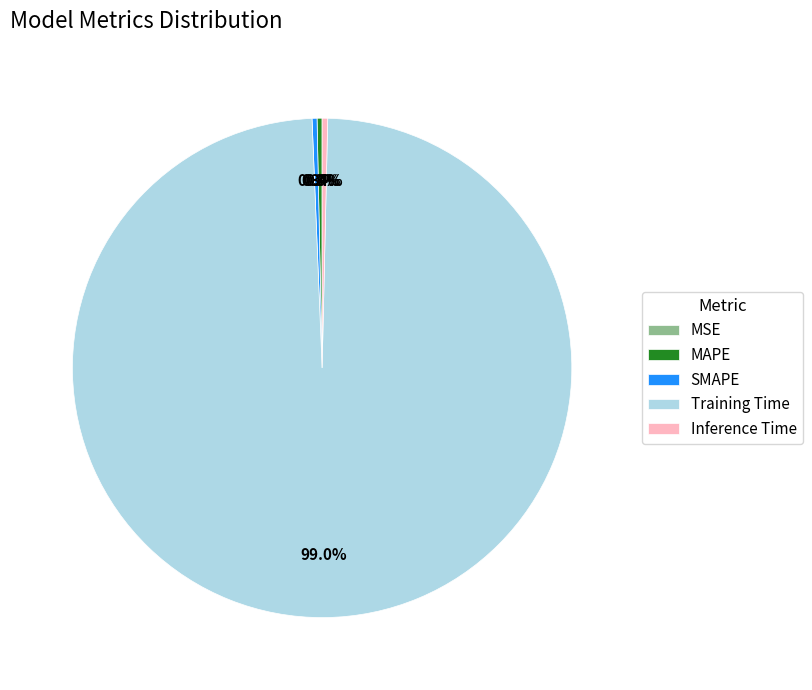

To the nearest percent, what is the difference between the largest and smallest slice percentages?

99%